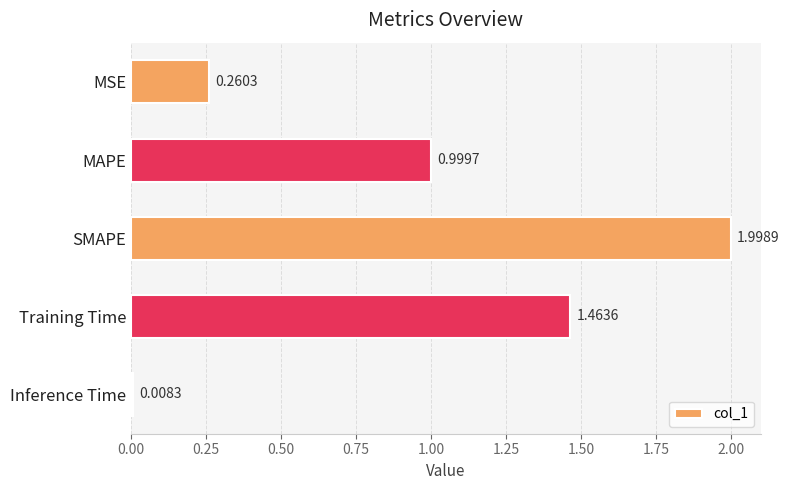

List the labels in order of value, largest first.

SMAPE, Training Time, MAPE, MSE, Inference Time